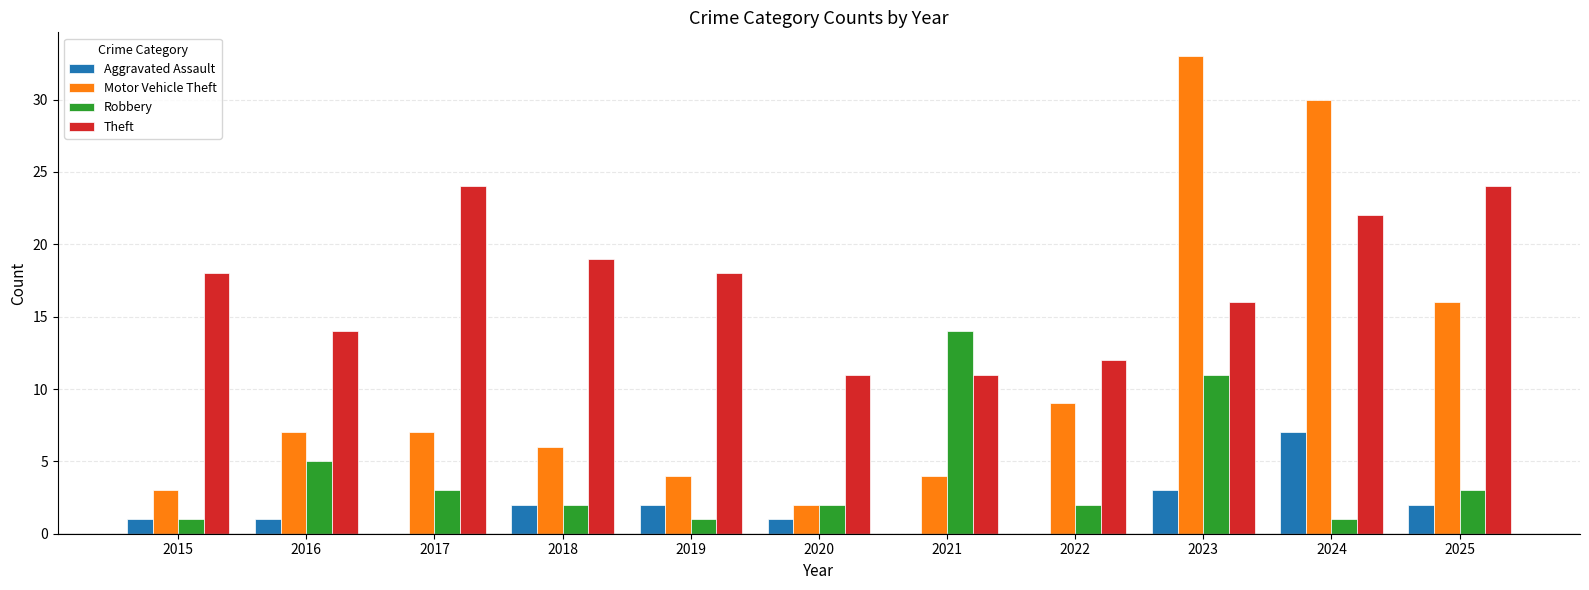

What is the difference between the Motor Vehicle Theft values at 2022 and 2017?

2